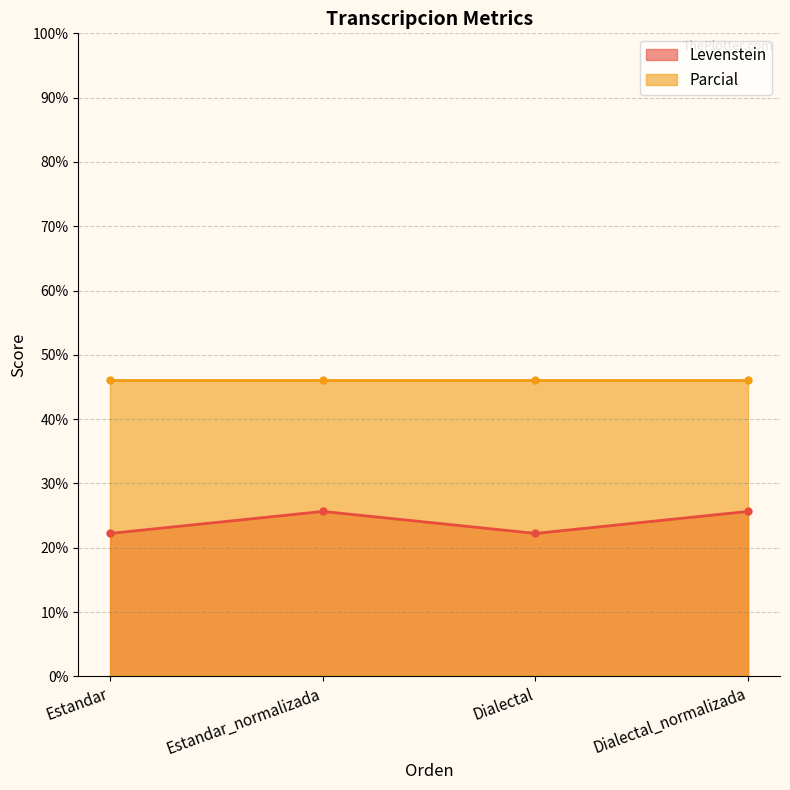

What is the label of the 4th point from the left?

Dialectal_normalizada